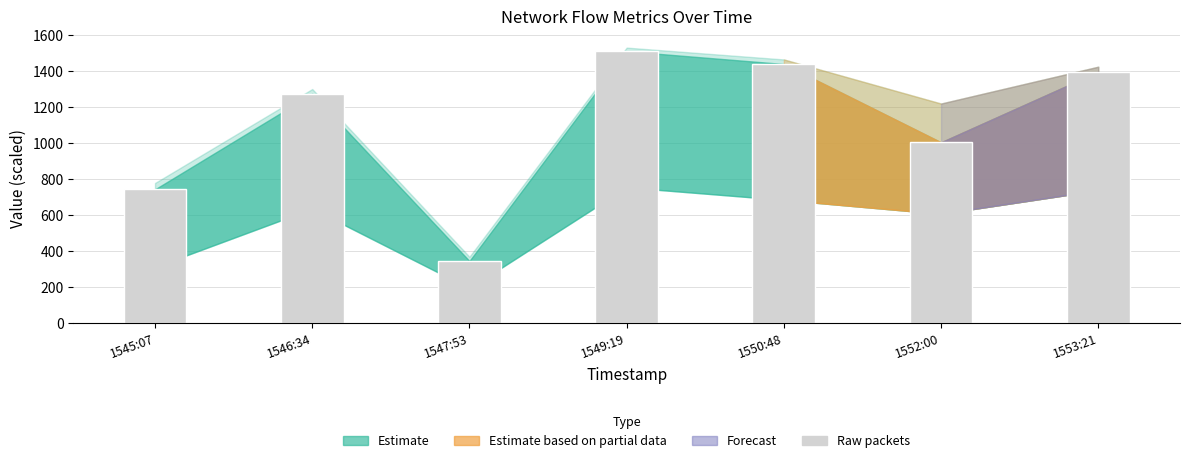

What is the change in value from 1550:48 to 1553:21?

-43